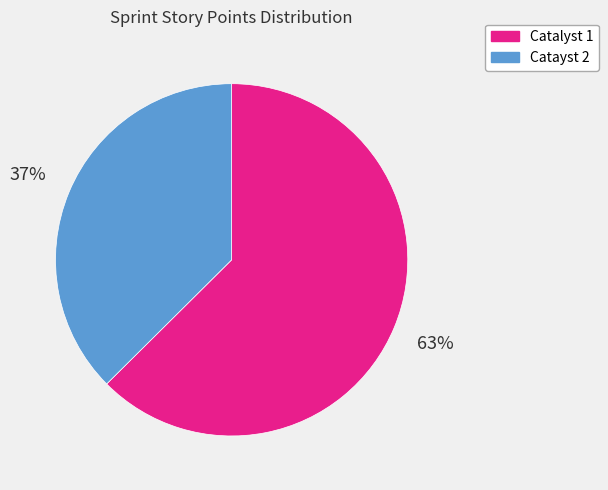

What percentage is the Catalyst 1 slice, to the nearest percent?

63%